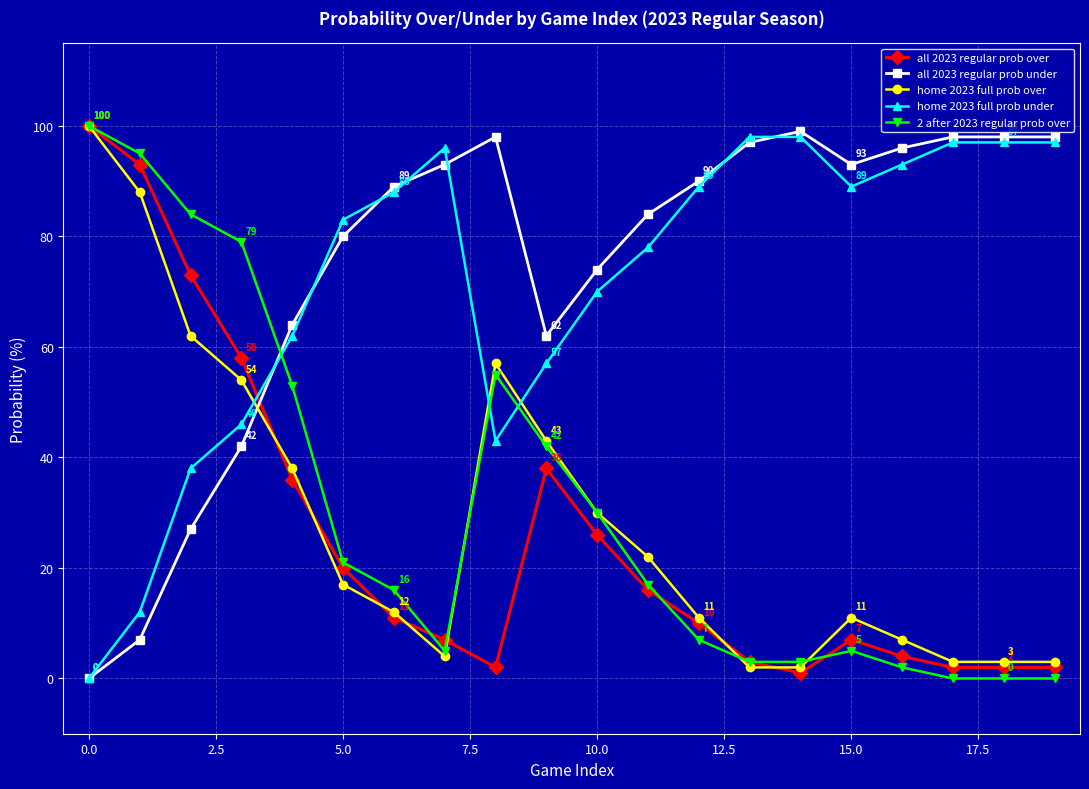

What is the difference between the second highest and minimum values in the all 2023 regular prob under series?

98